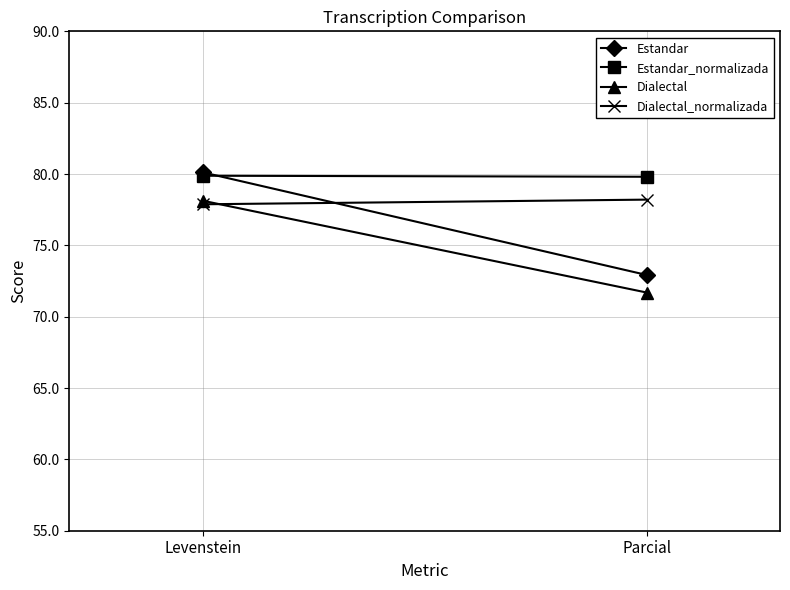

Read the Estandar_normalizada value at Levenstein.

79.9